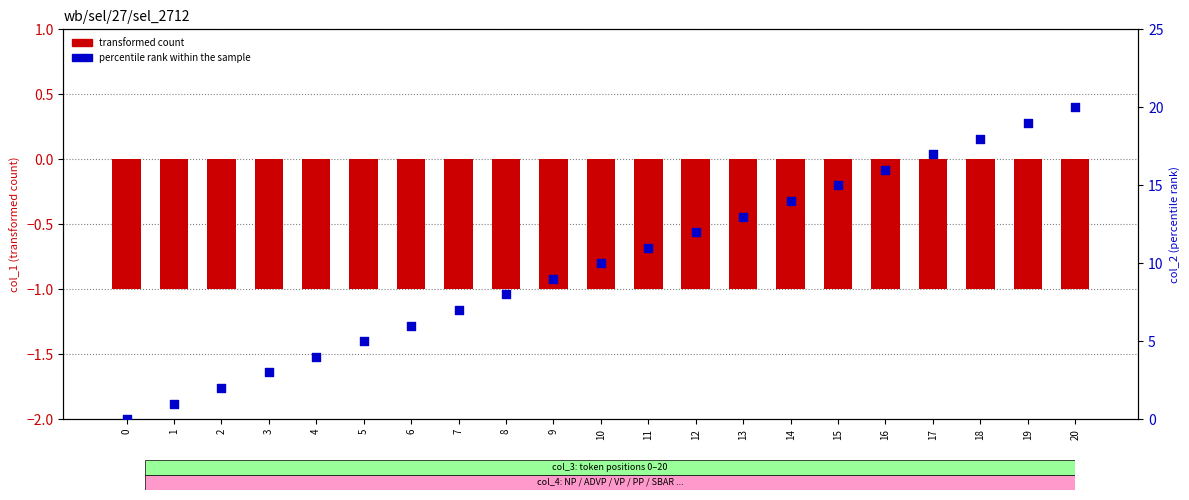

Which series contains the highest Y value?

percentile rank